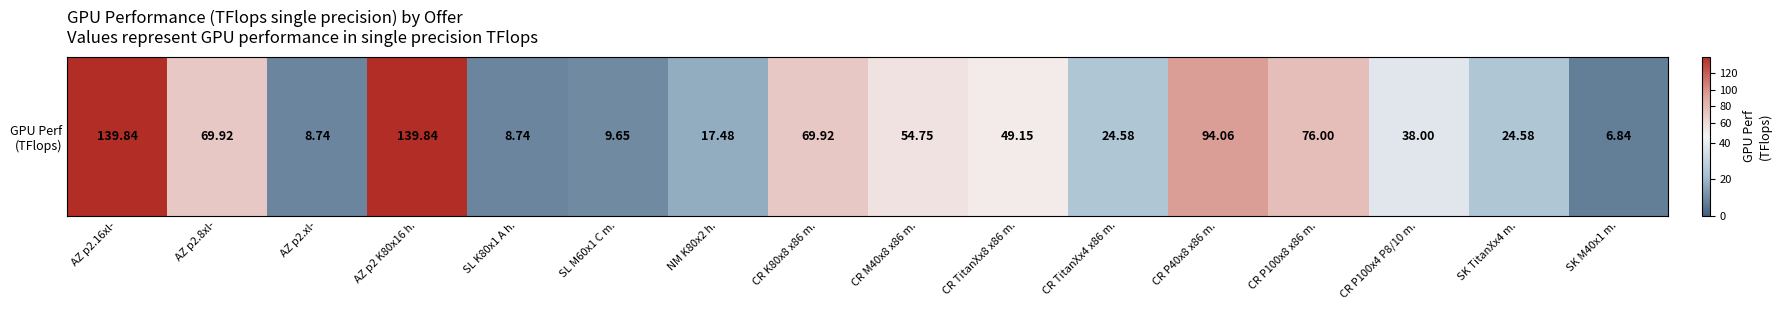

Reading left to right, extract all data points from this chart.

139.8	69.9	8.7	139.8	8.7	9.7	17.5	69.9	54.8	49.2	24.6	94.1	76.0	38.0	24.6	6.8